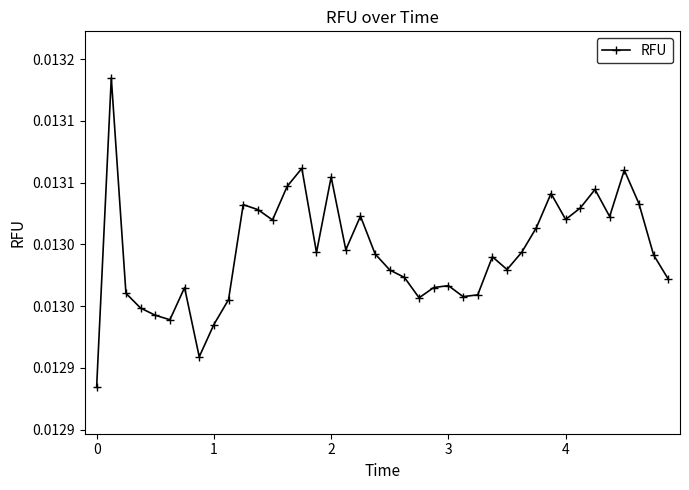

What is the sum of all values?

0.5